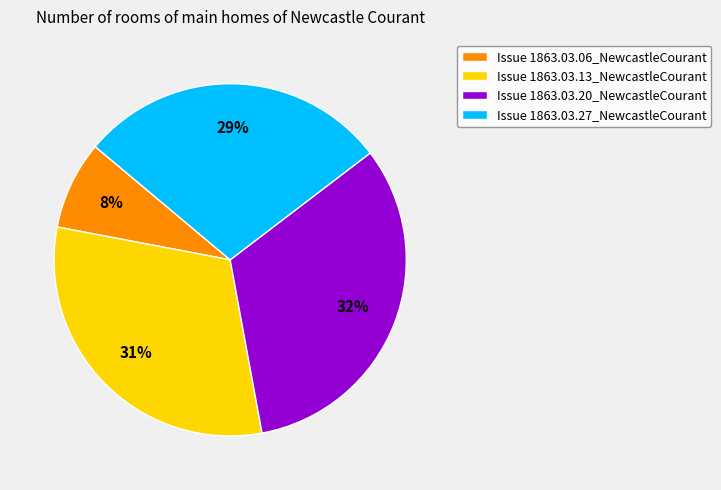

Does any single category account for the majority?

No